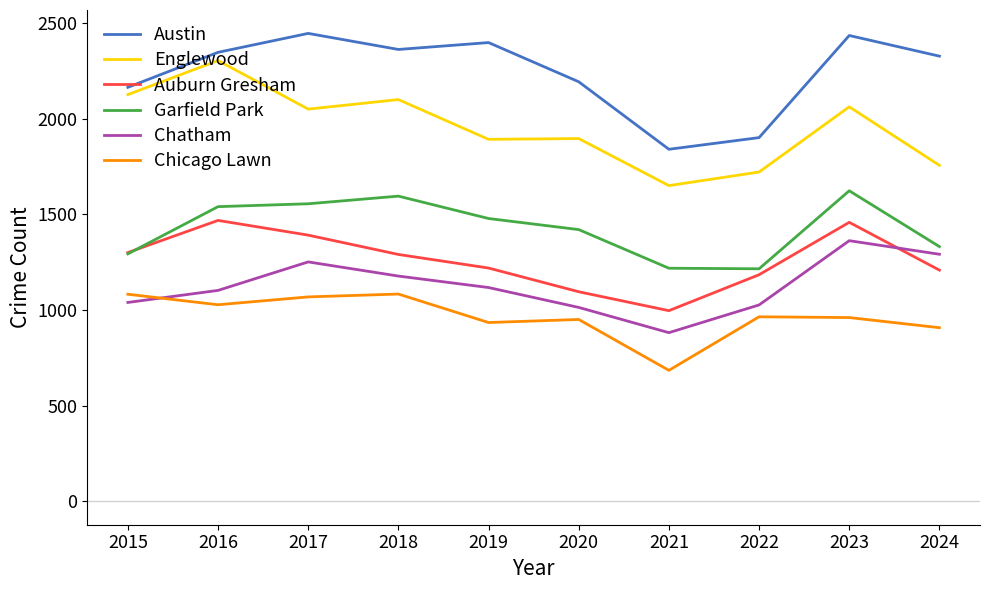

Where is the first local maximum for Chatham?

2017